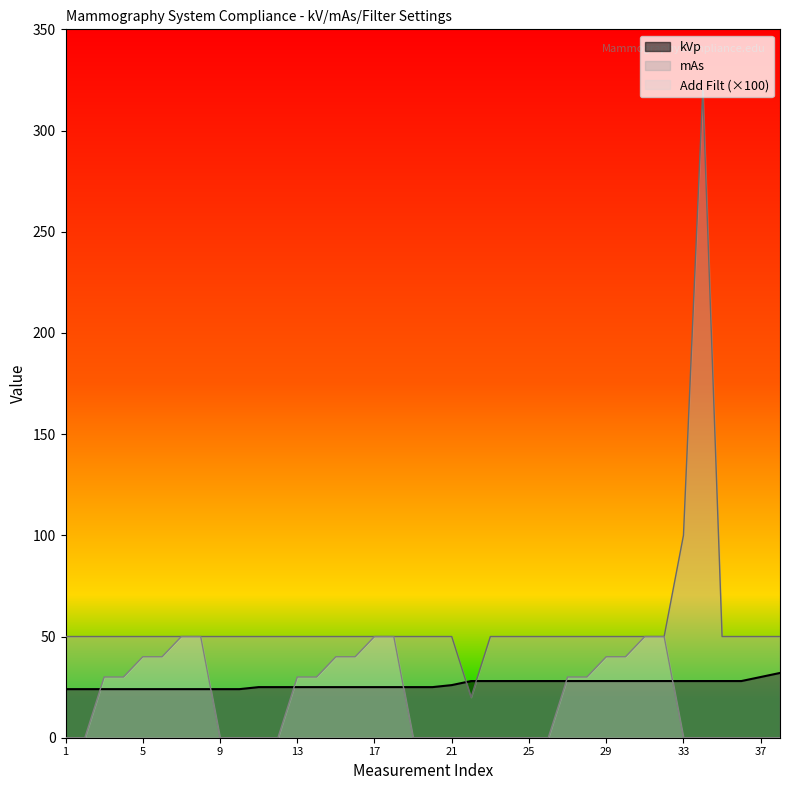

Reading left to right, extract all data points from this chart.

kVp: 24	24	24	24	24	24	24	24	24	24	25	25	25	25	25	25	25	25	25	25	26	28	28	28	28	28	28	28	28	28	28	28	28	28	28	28	30	32
mAs: 50	50	50	50	50	50	50	50	50	50	50	50	50	50	50	50	50	50	50	50	50	20	50	50	50	50	50	50	50	50	50	50	100	320	50	50	50	50
Add Filt: 0	0	30	30	40	40	50	50	0	0	0	0	30	30	40	40	50	50	0	0	0	0	0	0	0	0	30	30	40	40	50	50	0	0	0	0	0	0